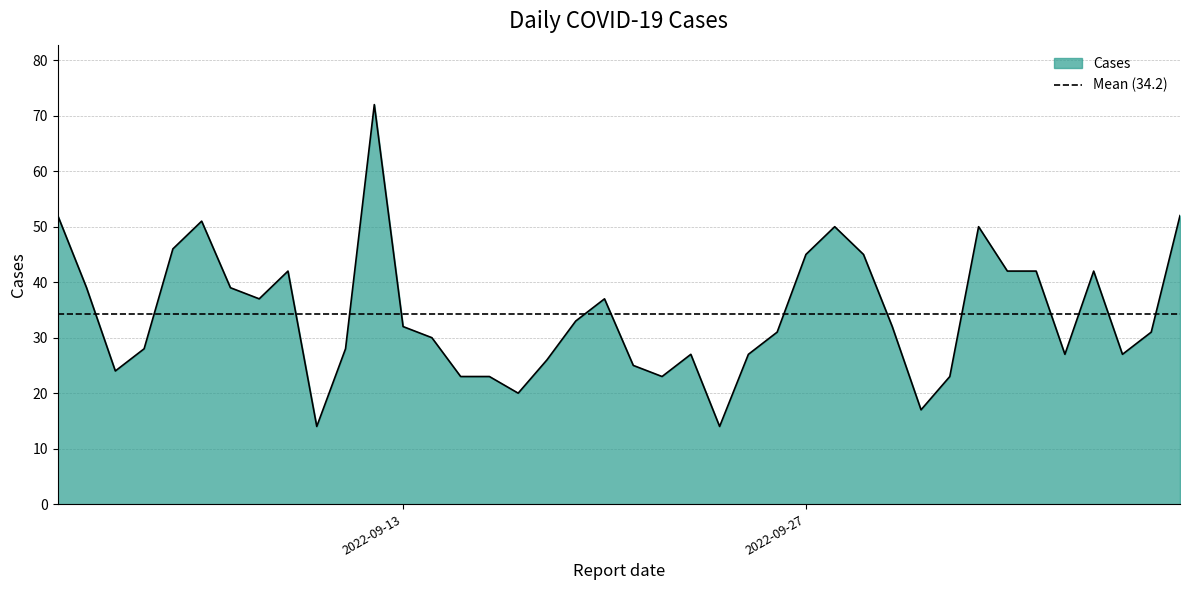

Approximately how many times larger is the value at 2022-09-19 compared to 2022-09-01?

0.6